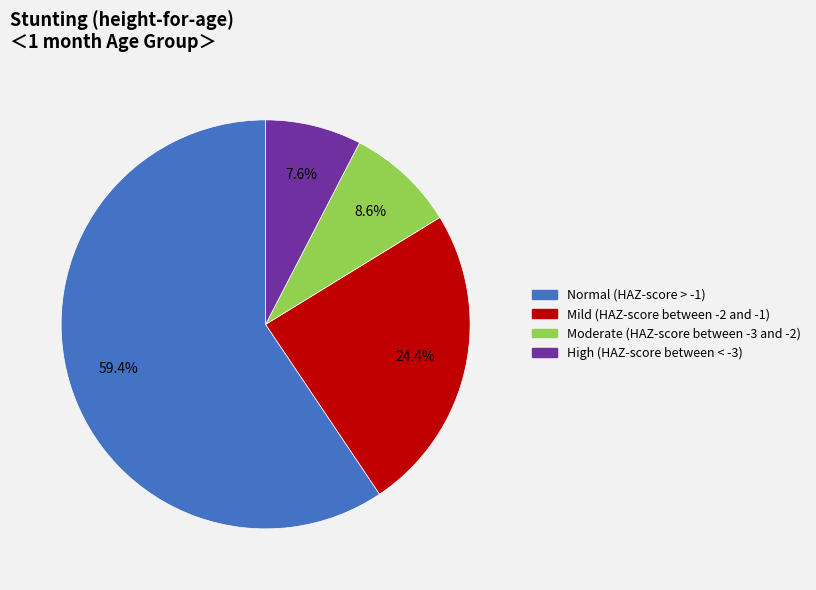

Does Moderate (HAZ-score between -3 and -2) account for over 50% of the chart?

No